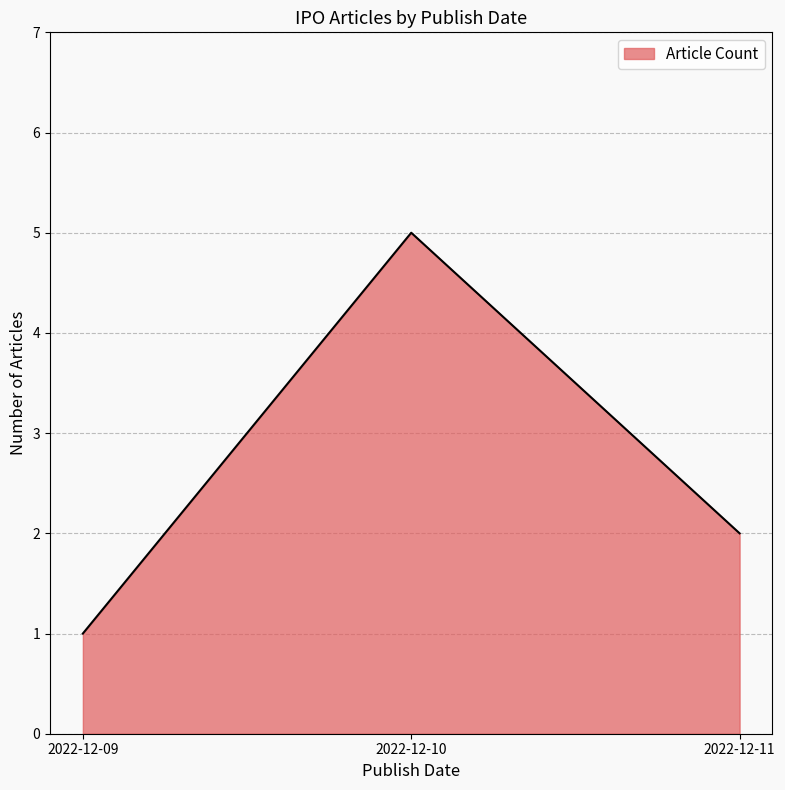

Reading right to left, what are all the values shown in this chart?

2	5	1